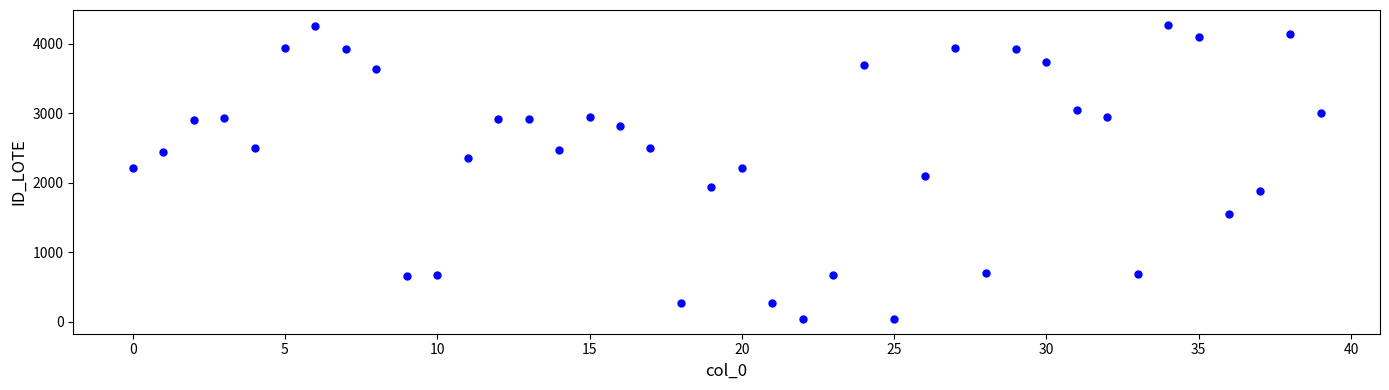

What is the range of Y values (max minus min)?

4233